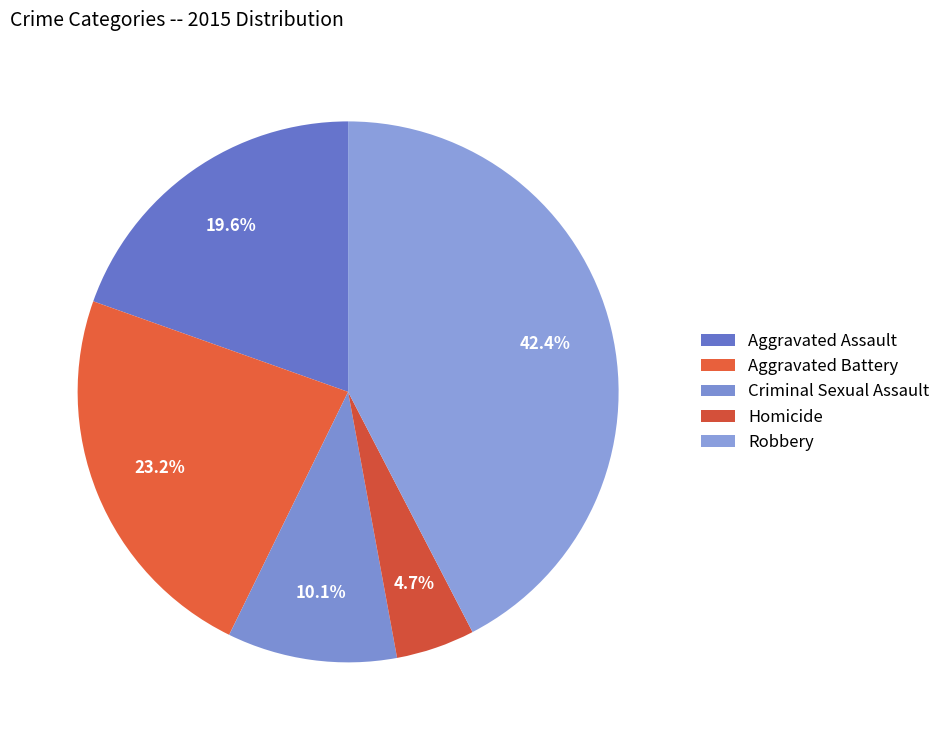

Which category has the biggest portion of the pie?

Robbery